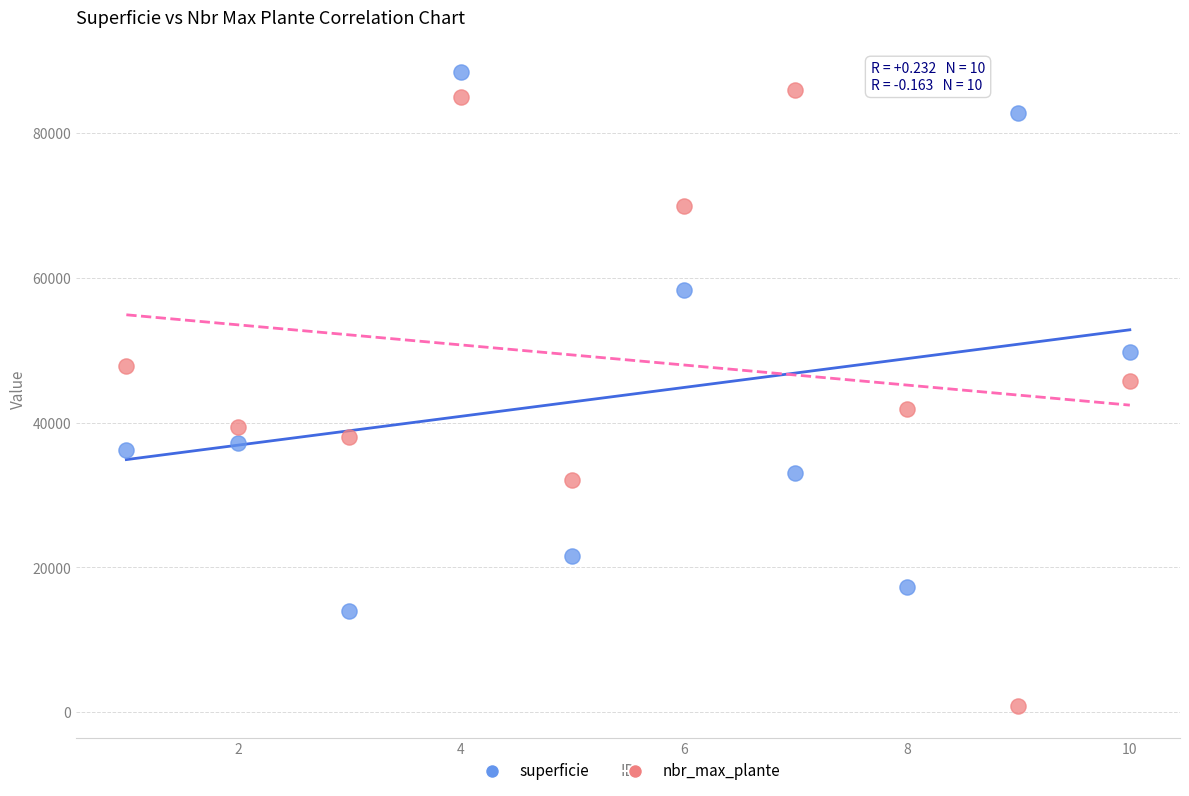

Which series reaches the minimum Y coordinate?

nbr_max_plante